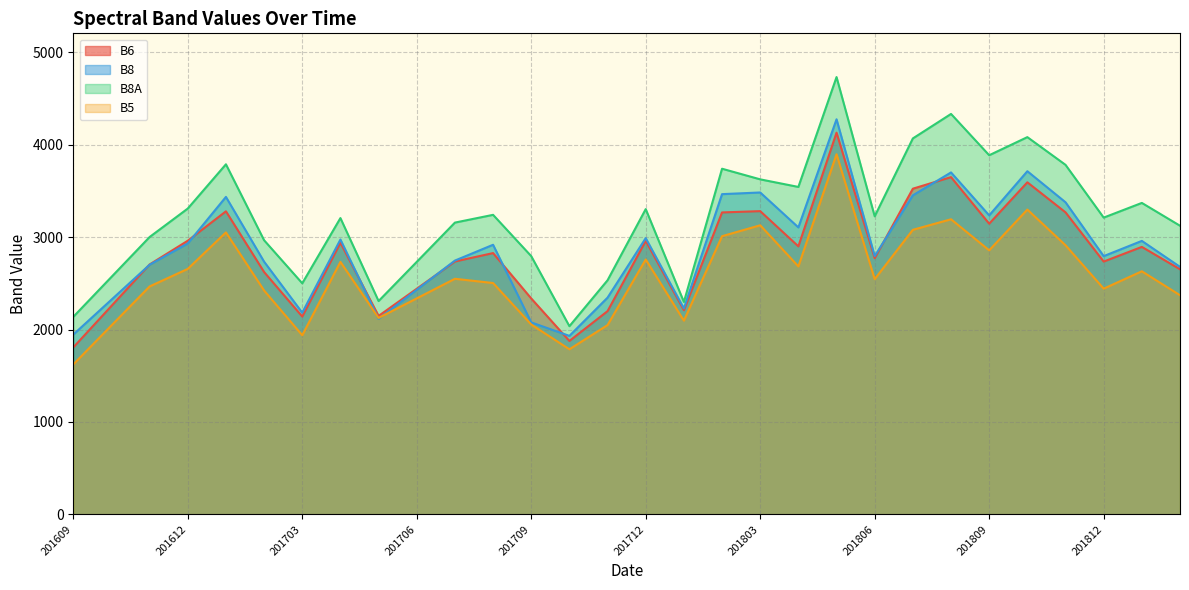

At which category does B8 reach its first local peak?

201701